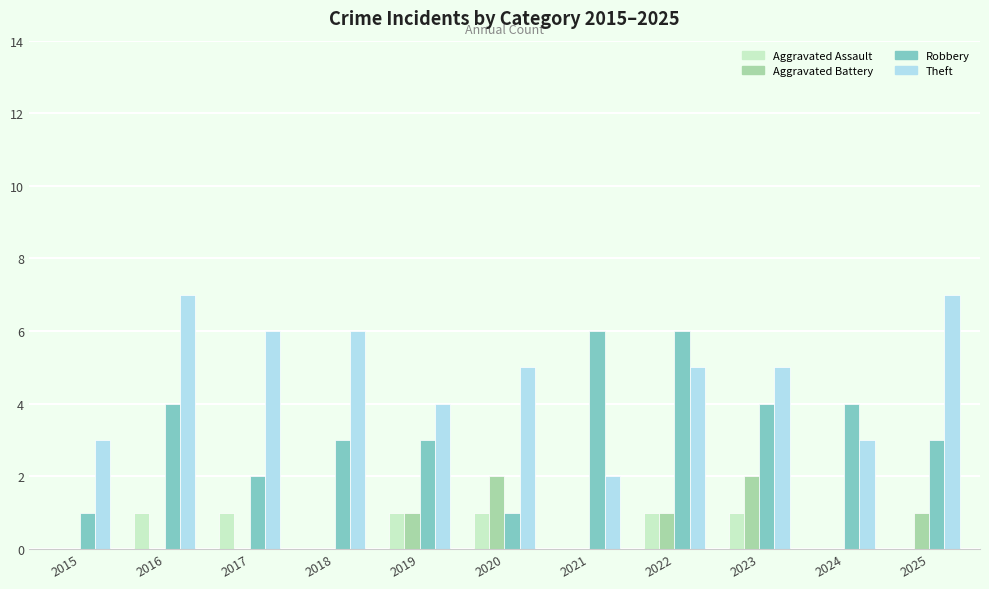

What is the spread (max minus min) of values at 2019?

3